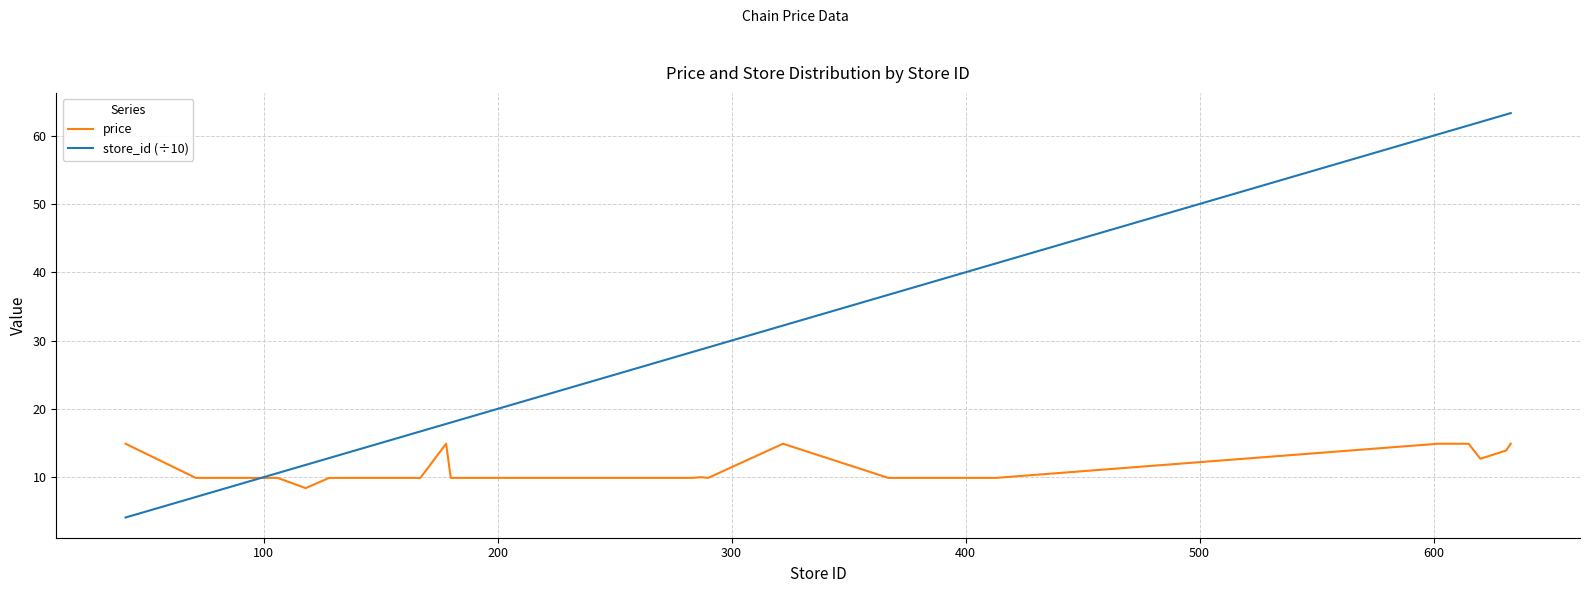

Which series has the widest spread of values?

store_id (÷10)